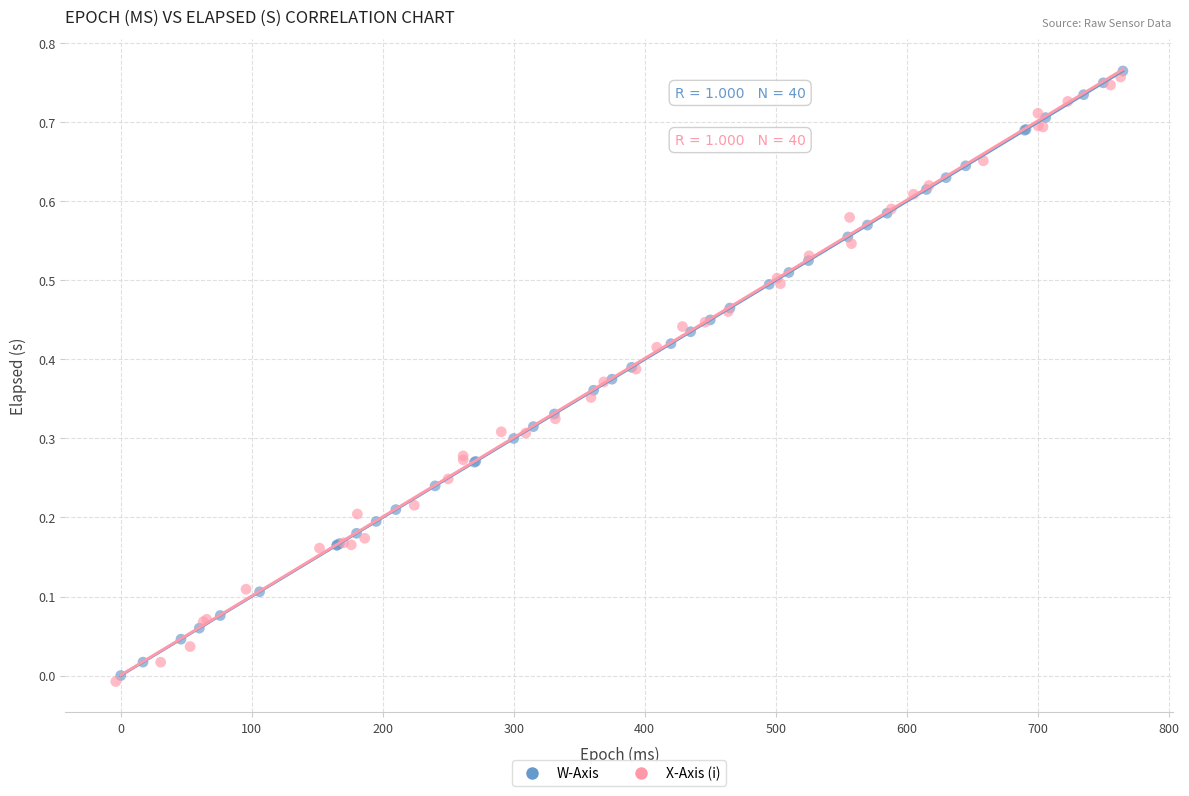

Which series contains the lowest Y value?

X-Axis (i)